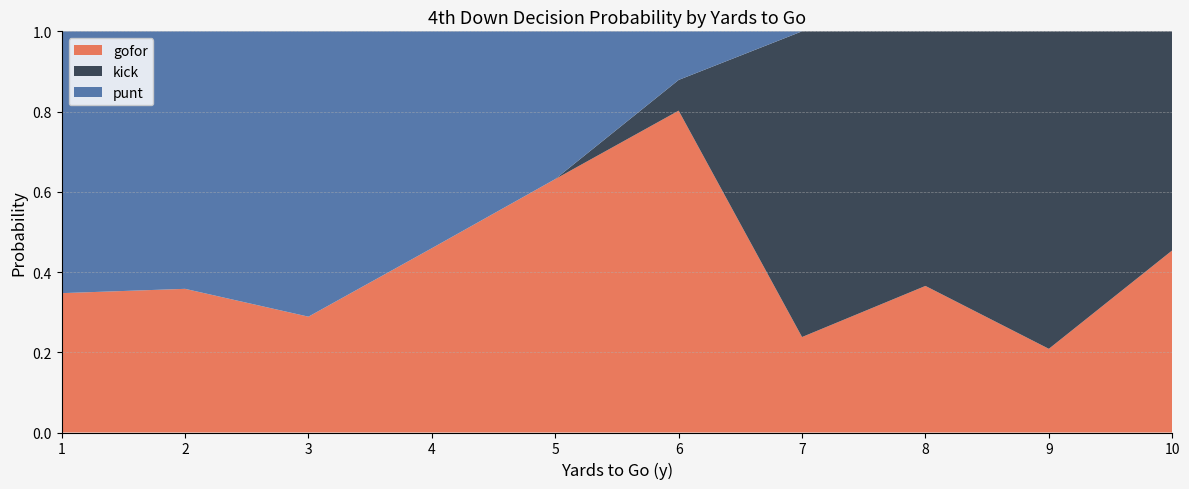

Which category has the lowest value in the gofor series?

9